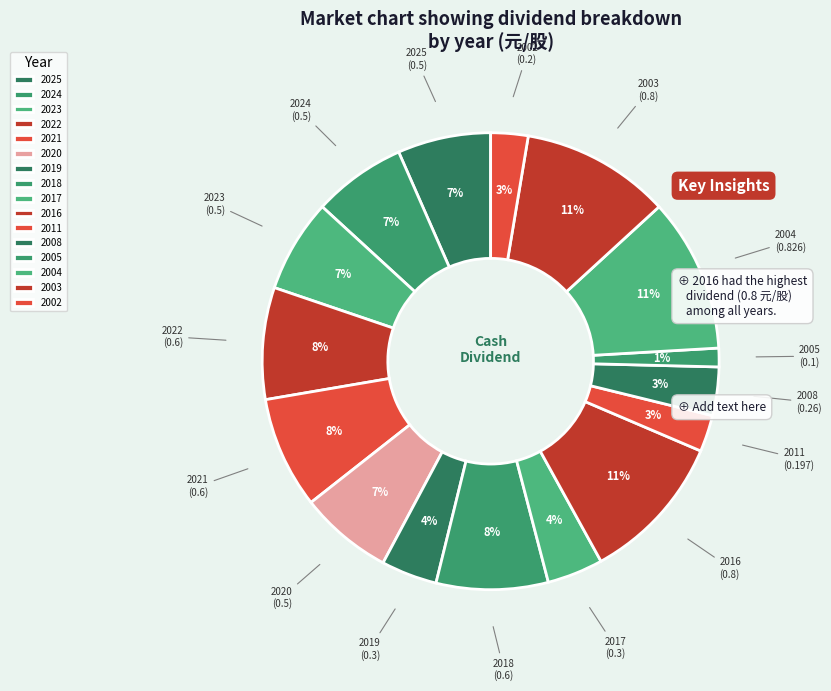

To the nearest percent, what is the difference between the largest and smallest slice percentages?

10%